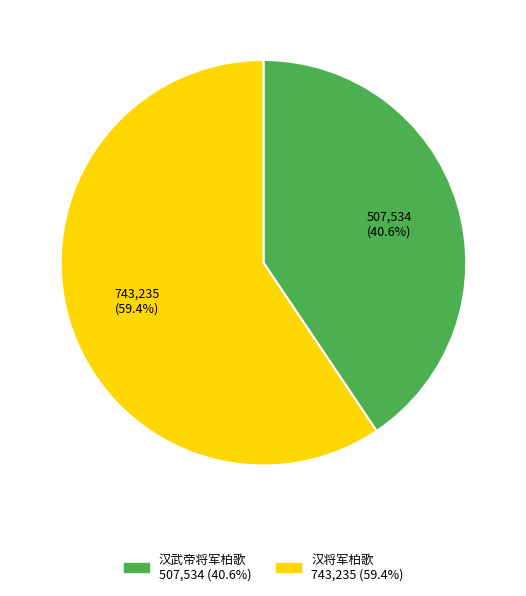

To the nearest percent, what is the average slice percentage?

50%